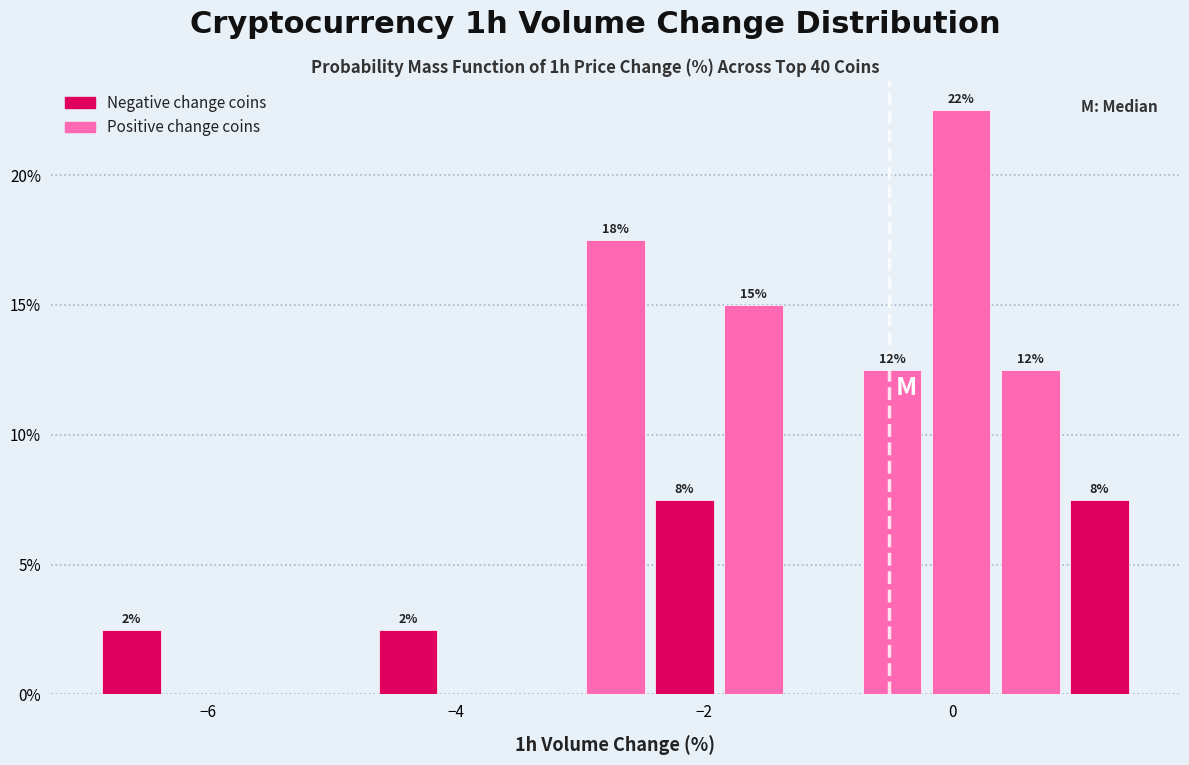

Read against the x-axis, roughly where is the centre of the tallest bar?

0.0